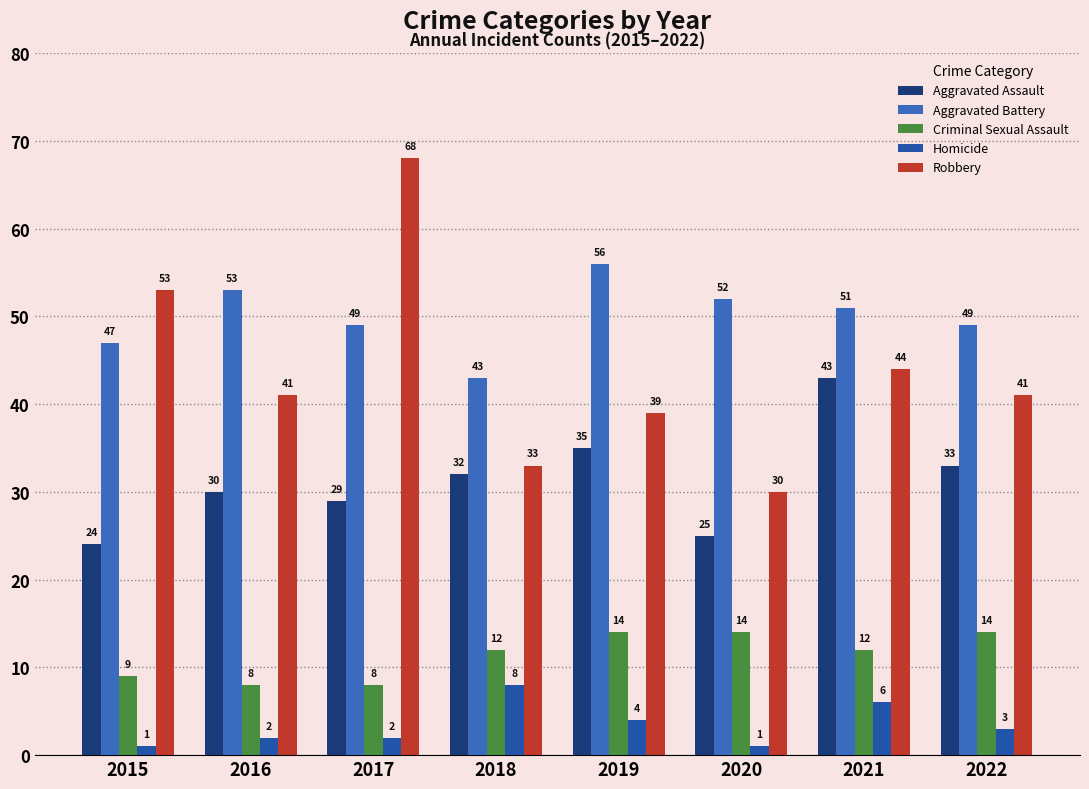

What are all the series names shown in the legend?

Aggravated Assault, Aggravated Battery, Criminal Sexual Assault, Homicide, Robbery